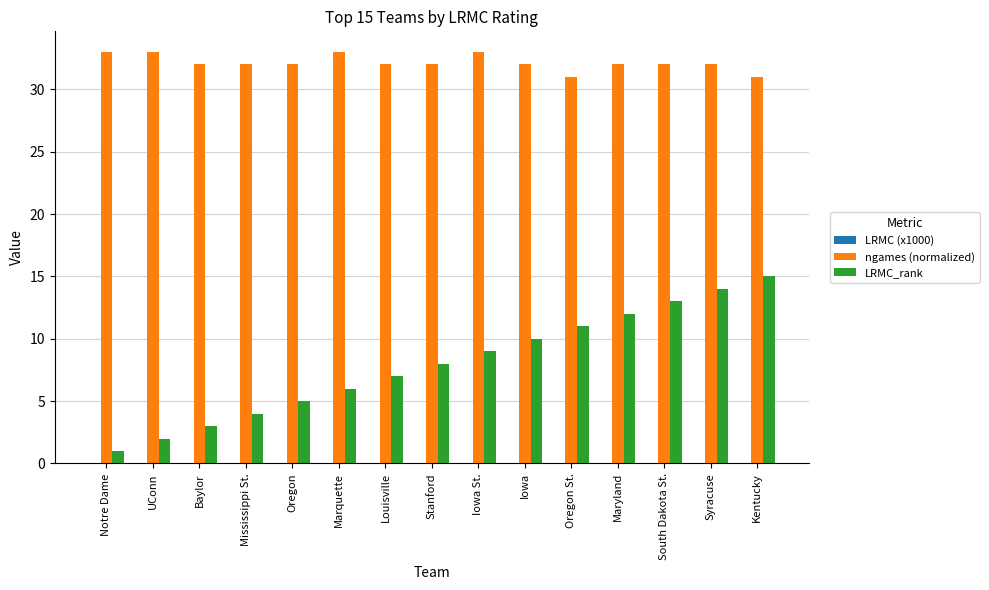

Which series has the largest total across all categories?

ngames (normalized)